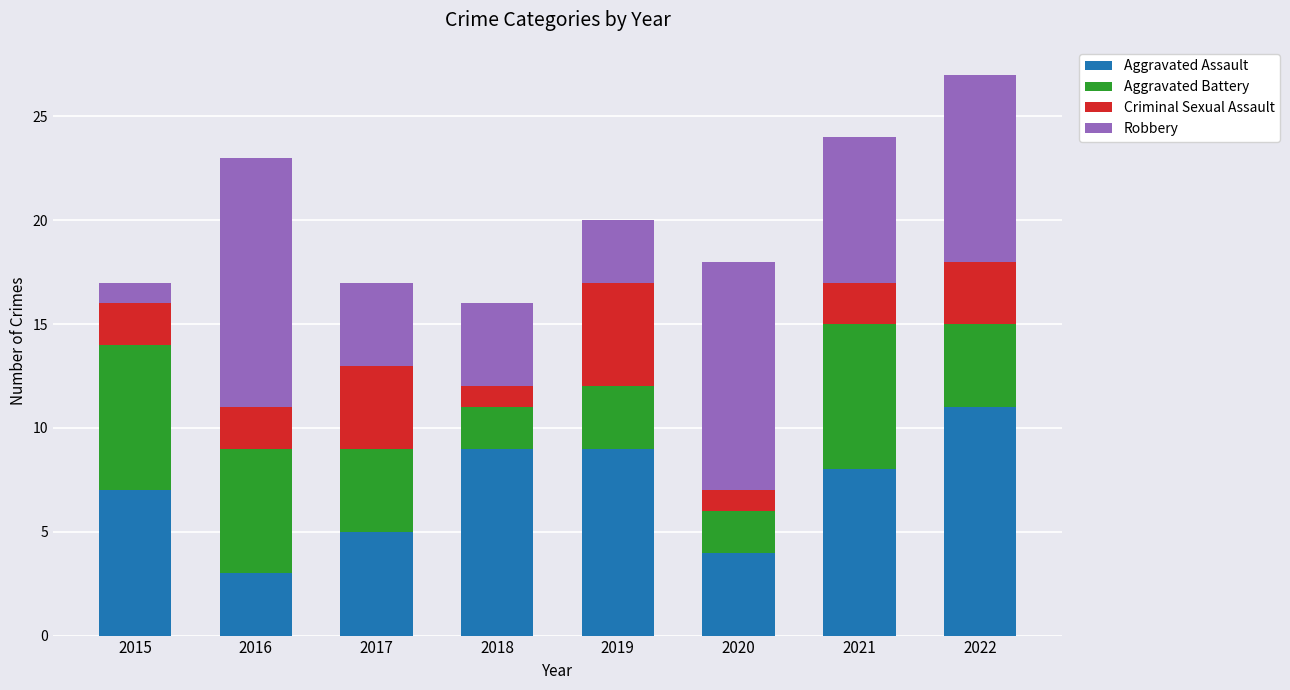

How many Aggravated Assault values are between 5 and 9?

5